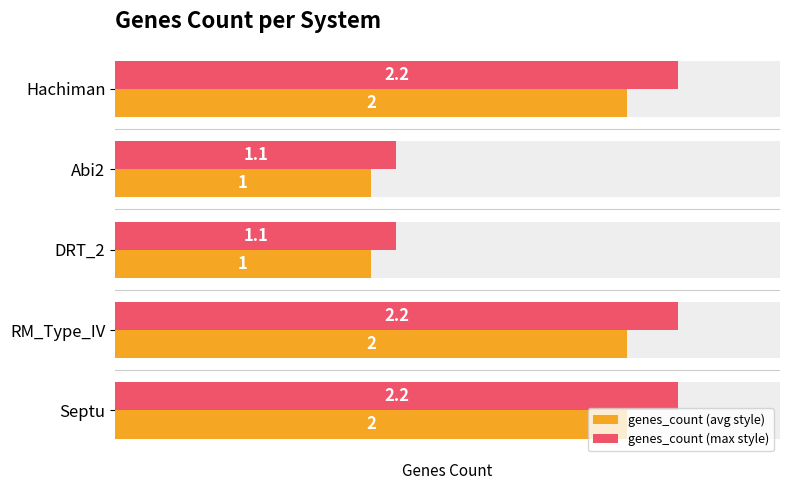

What is the sum of the genes_count (max style) values at 1 and 0?

3.3